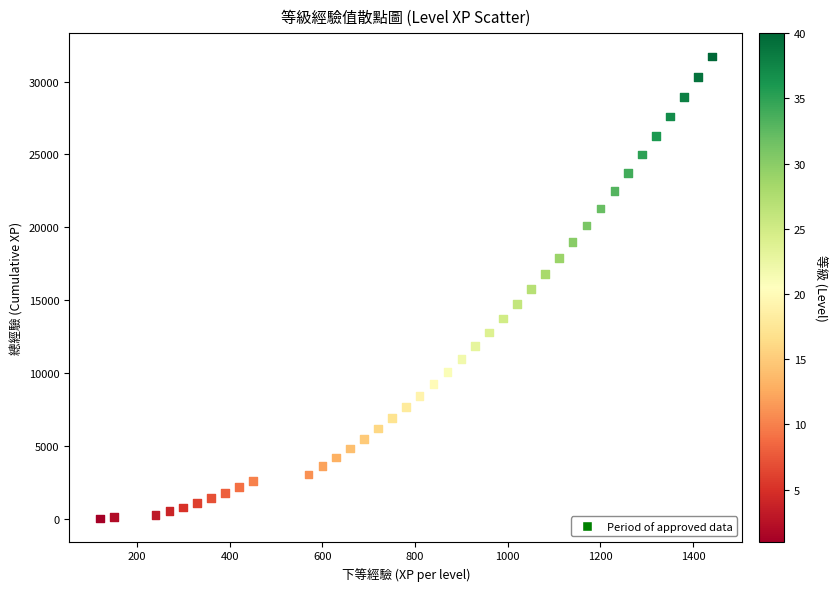

What is the range of X values (max minus min)?

1320